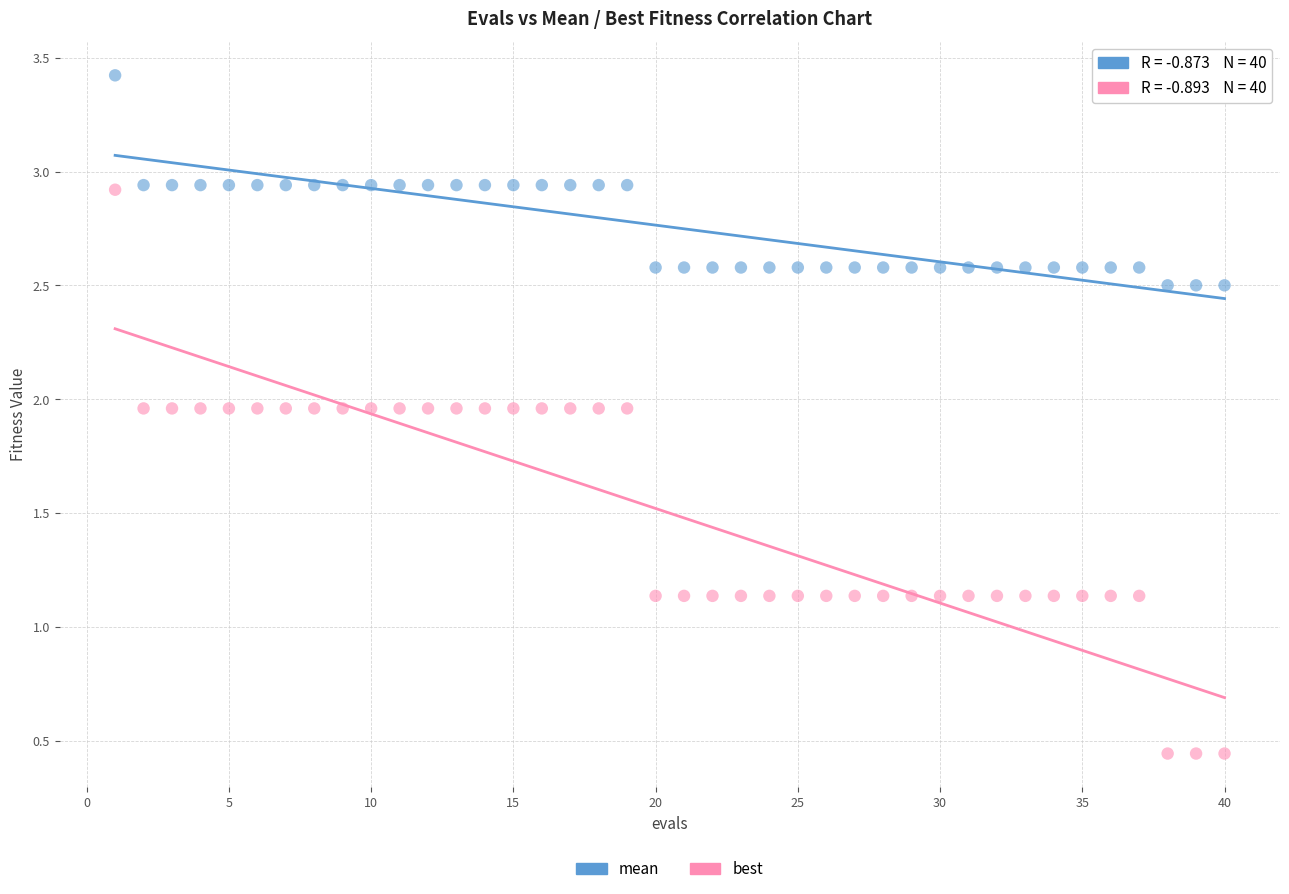

Which series contains the lowest Y value?

best